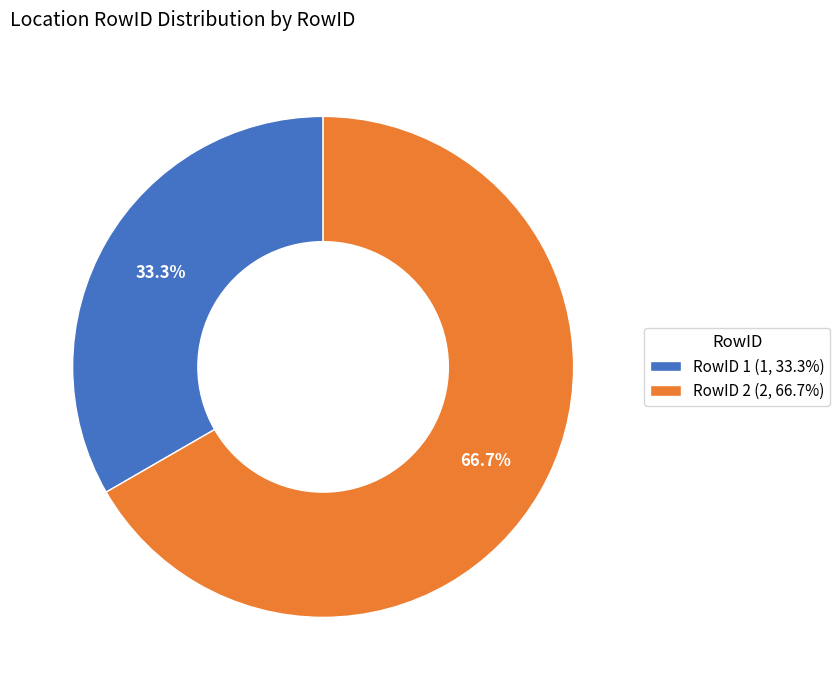

Which category has the biggest portion of the pie?

RowID 2 (2, 66.7%)